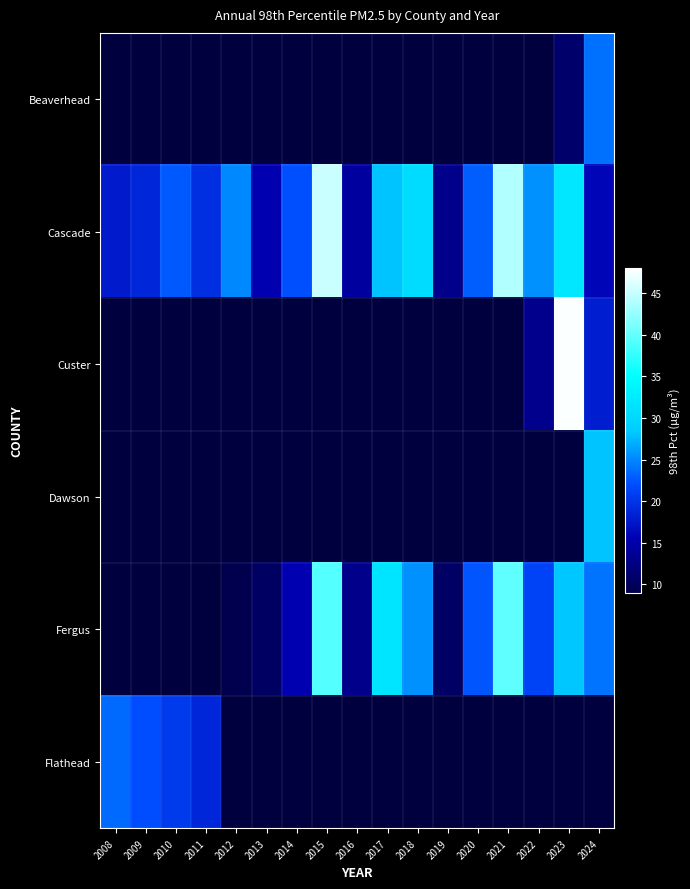

Rank the series at 2011 from highest to lowest value.

Beaverhead, Cascade, Custer, Dawson, Fergus, Flathead